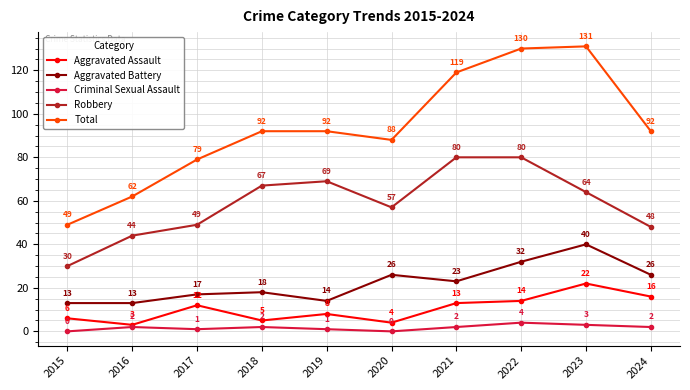

How many data points does each series have?

10